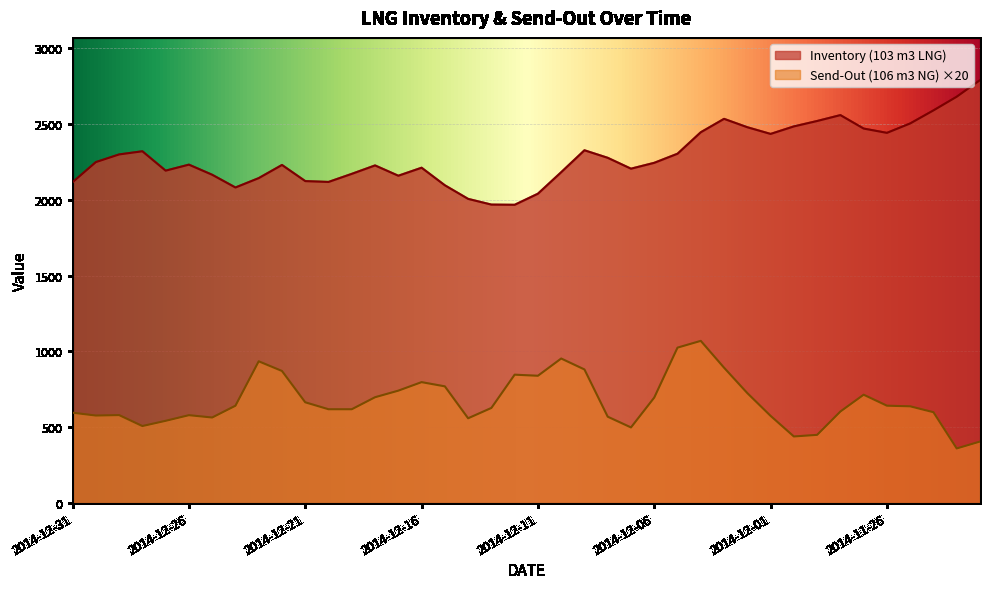

How many lines are shown in the chart?

2